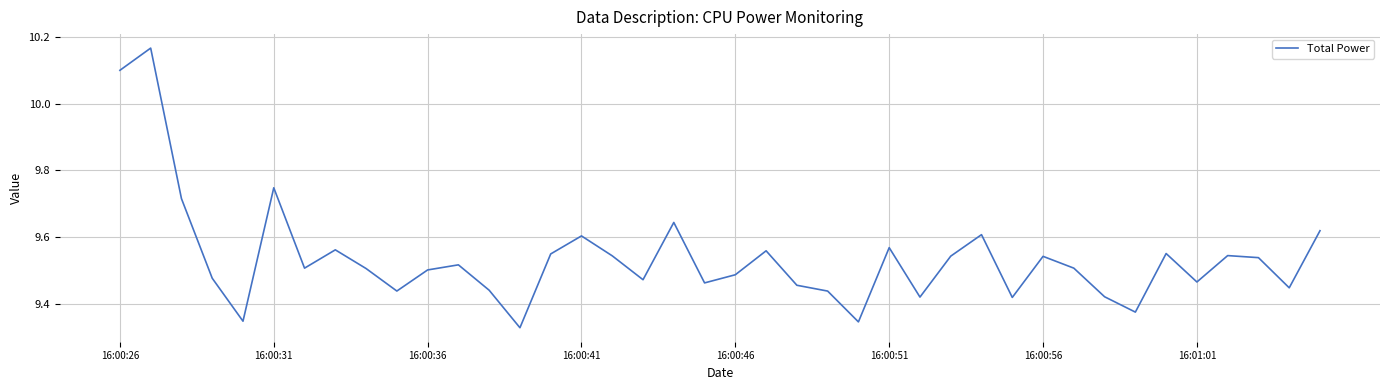

How many values are between 9 and 10?

38